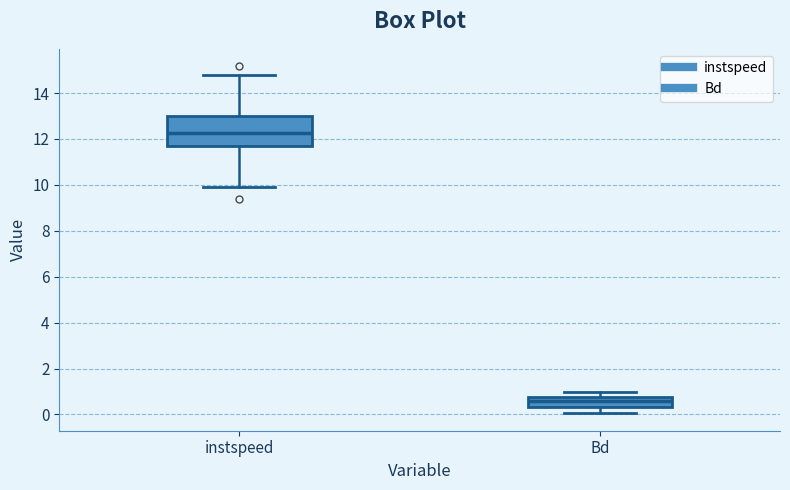

Reading left to right, transcribe this box plot: for each box, give where its median line is, the range the box spans, and where its two whiskers end, as read against the y-axis. The values are not printed on the chart, so give them approximately, as read against the axis.

instspeed: median 12.2, box 11.6 to 13.0, whiskers 9.8 to 14.8
Bd: median 0.6, box 0.4 to 0.8, whiskers 0.0 to 1.0